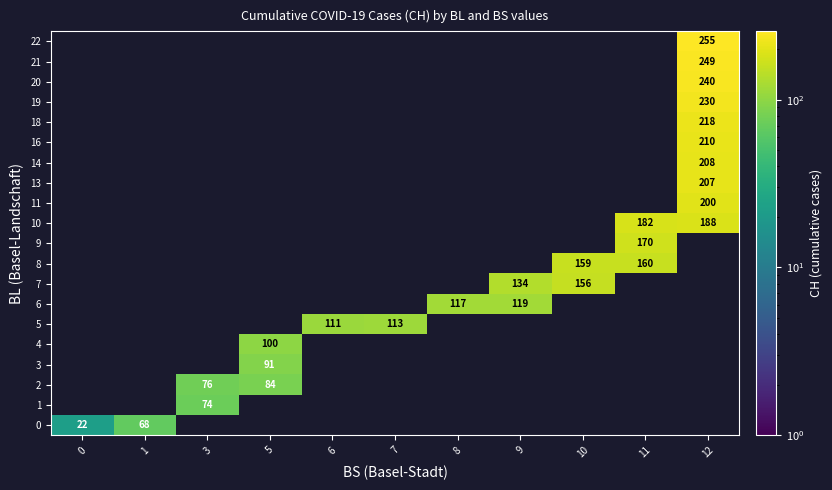

Which series has the widest spread of values?

row_0